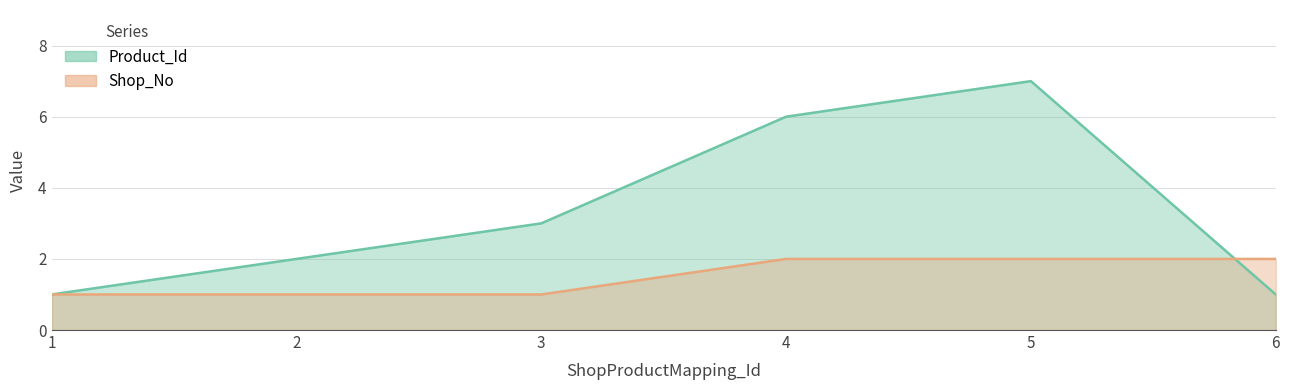

What is the value of the Product_Id point at the 6th from the left?

1